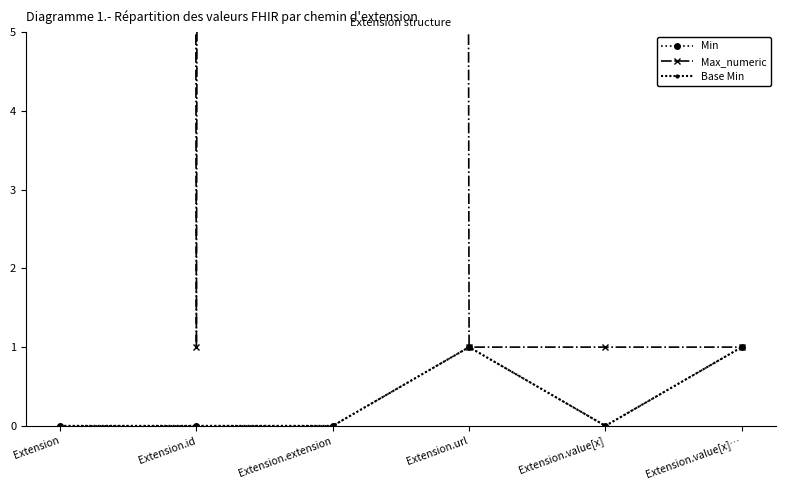

What is the sum of the Max_numeric values at Extension.value[x]… and Extension.id?

2